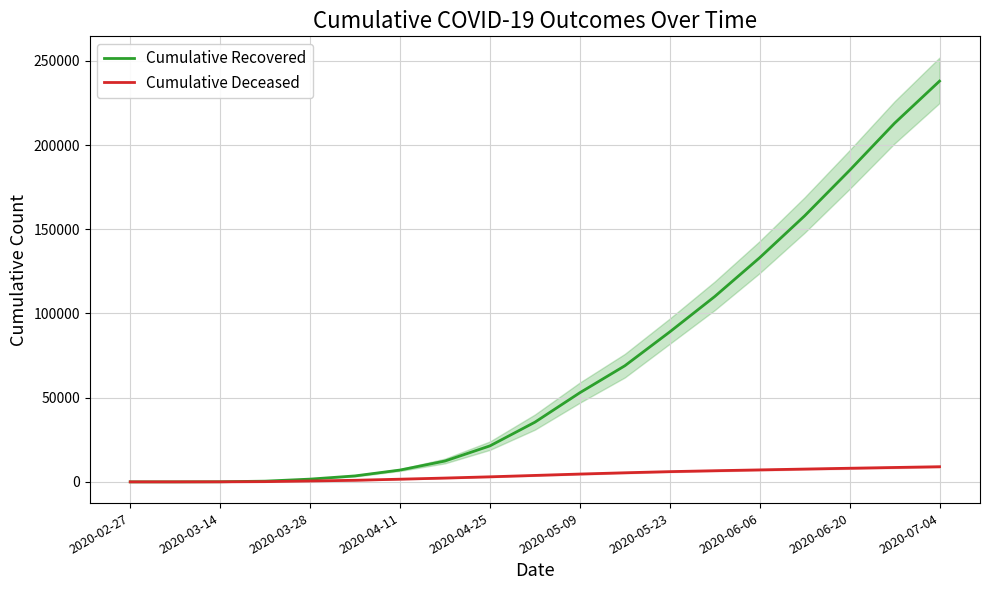

Reading left to right, transcribe all the data shown in this chart.

Cumulative Recovered: 3	10	63	424	1636	3542	7024	12384	21378	35435	52942	68941	89069	110078	133142	158003	185023	213013	238011
Cumulative Deceased: 0	1	20	140	517	950	1593	2268	3007	3830	4648	5403	6083	6622	7116	7606	8093	8548	9001